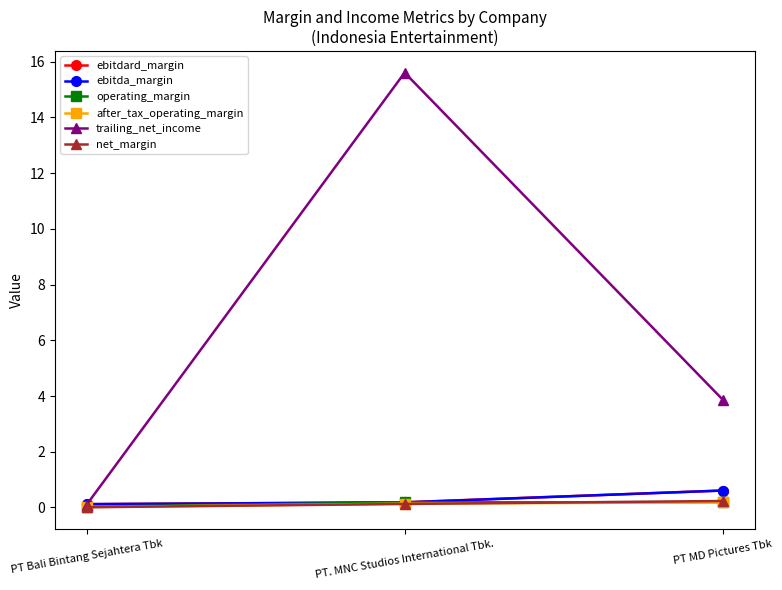

How many data points in trailing_net_income are less than 3?

1